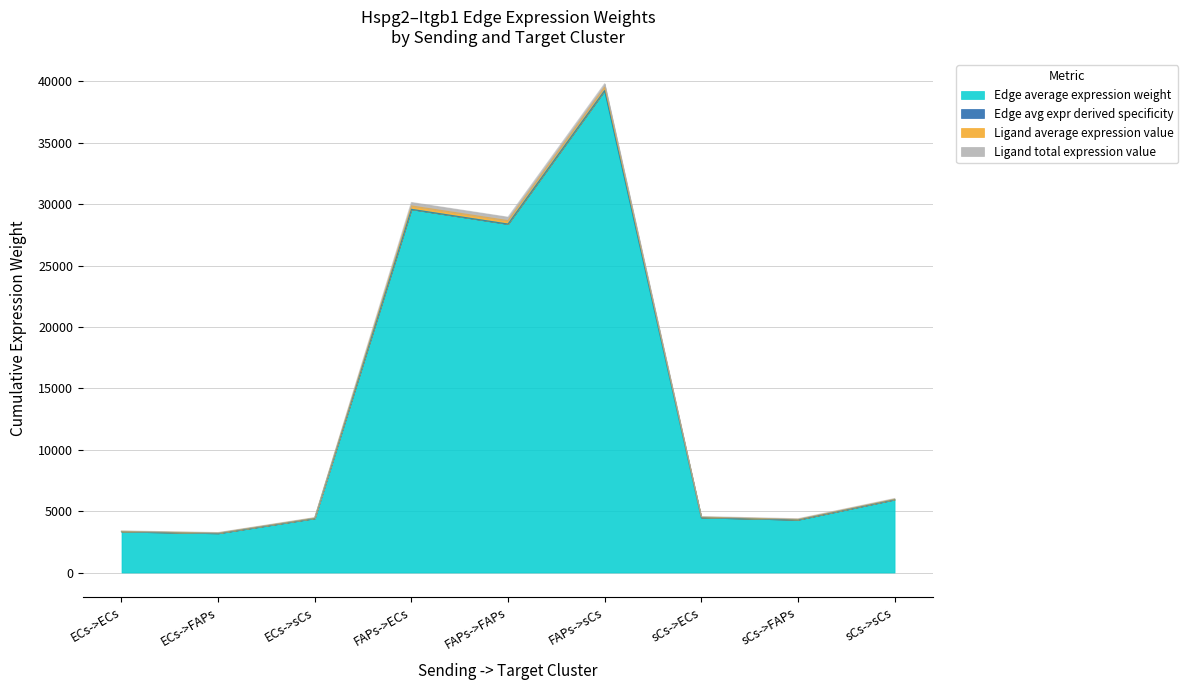

Which category has the highest value across all series?

FAPs->sCs